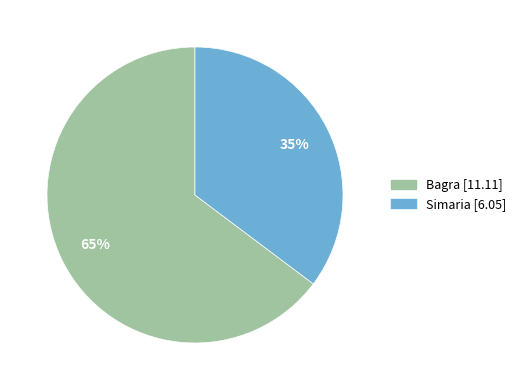

Which slice is the largest?

Bagra